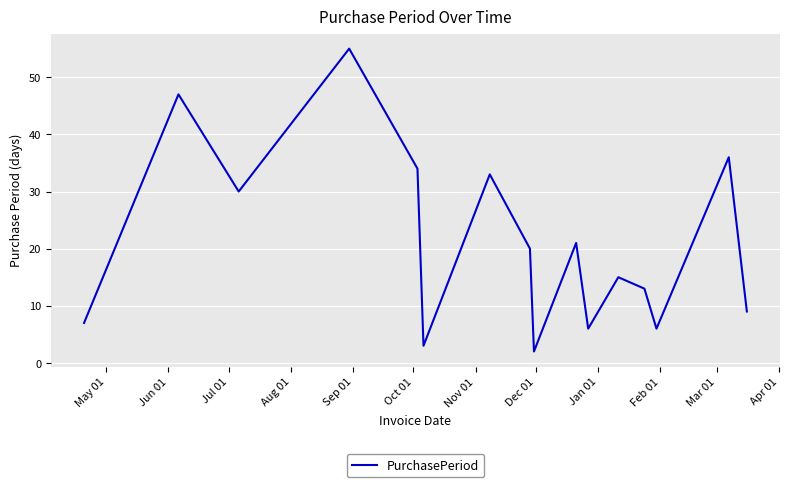

What is the difference between the maximum and second lowest values?

52